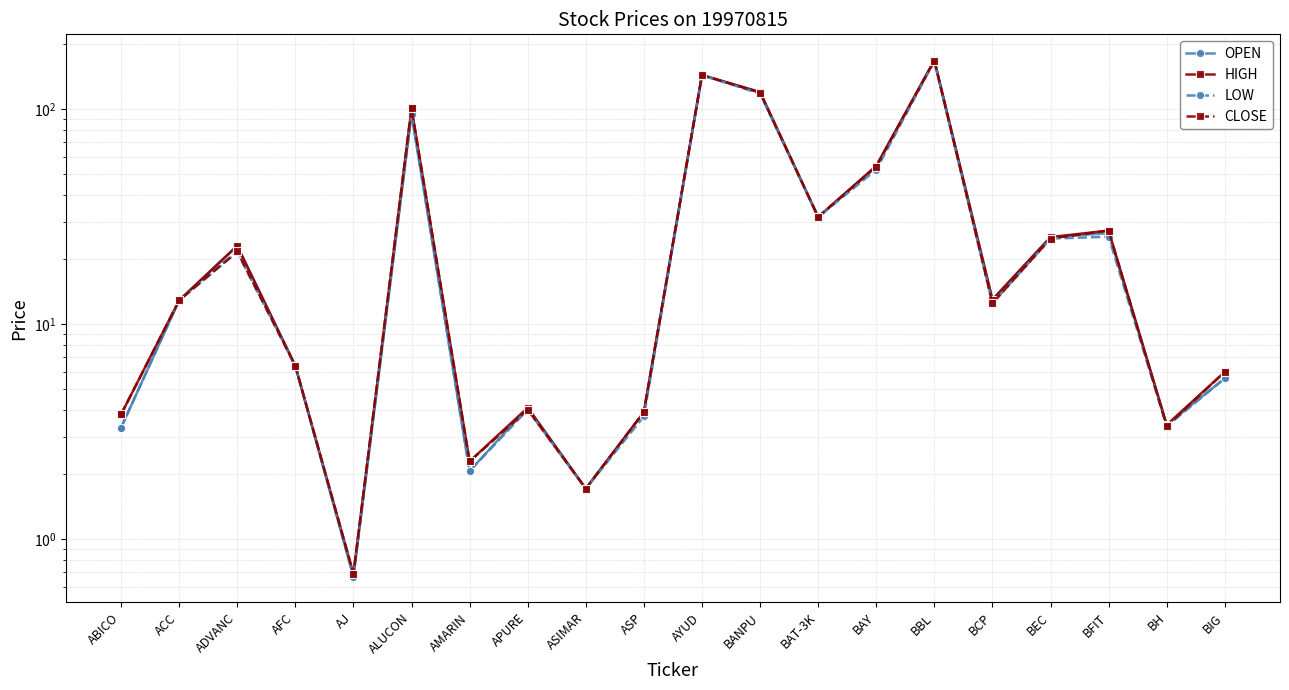

What is the total value across all series at ASP?

15.4